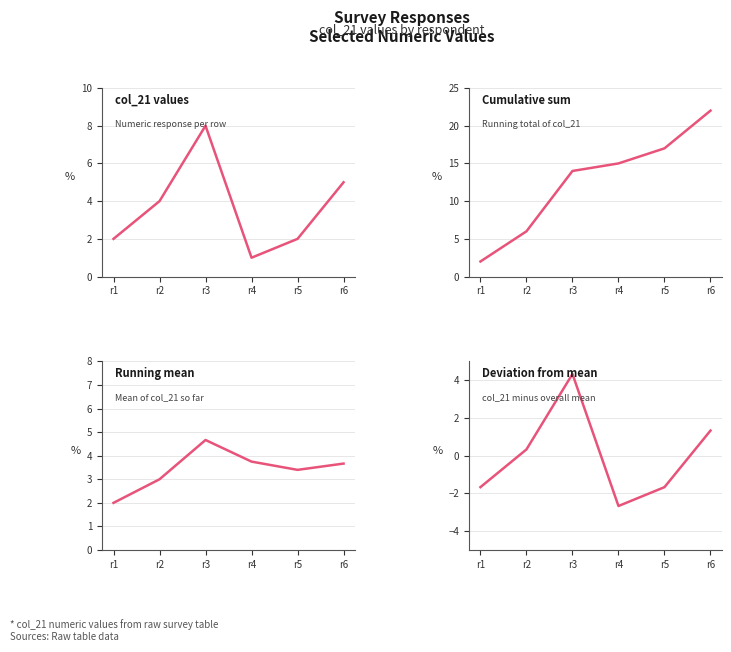

Which category has the lowest value in the Deviation from mean series?

r4